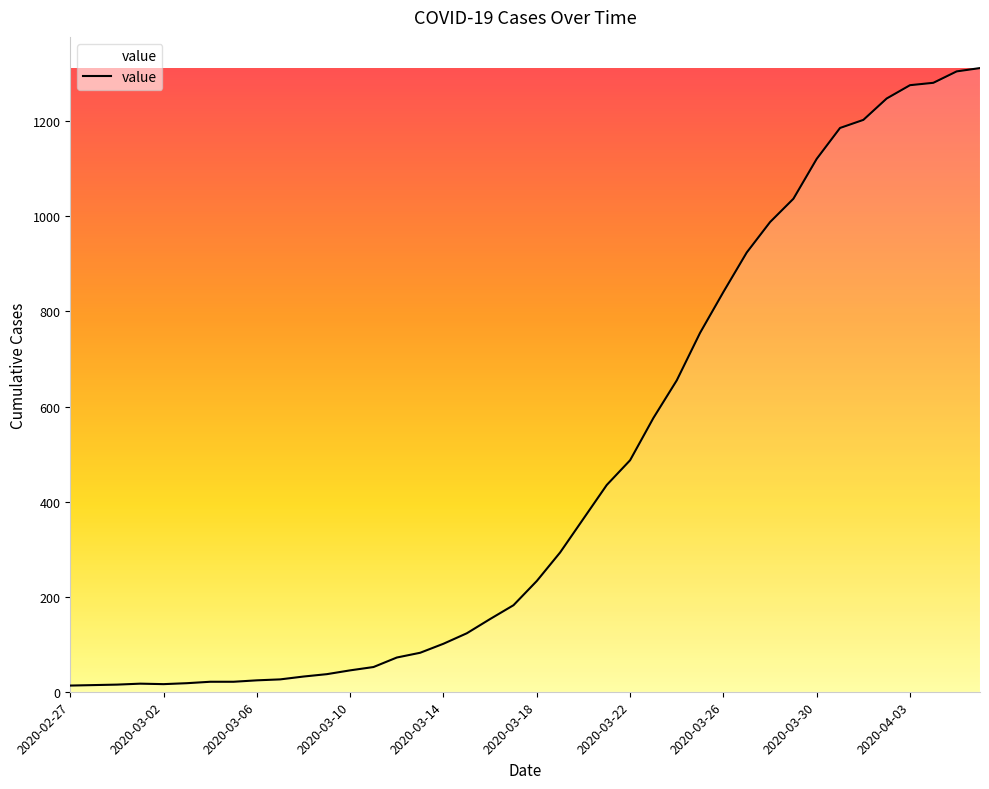

What is the maximum value shown in the chart?

1312